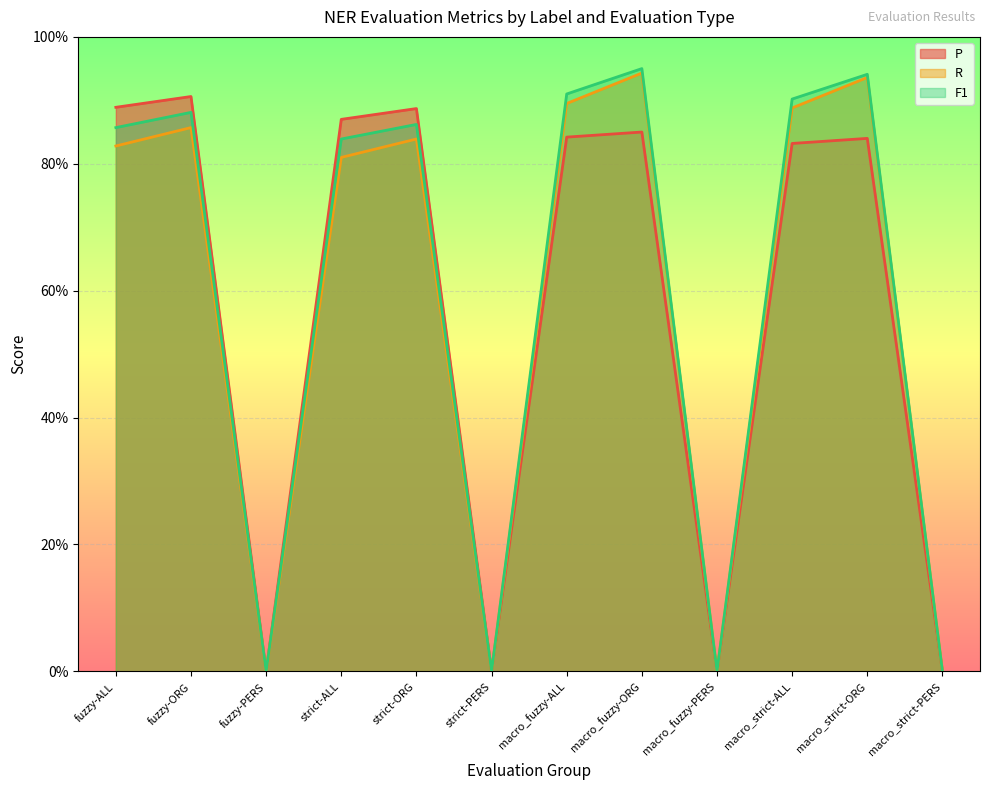

What position from the right is macro_strict-ALL?

3